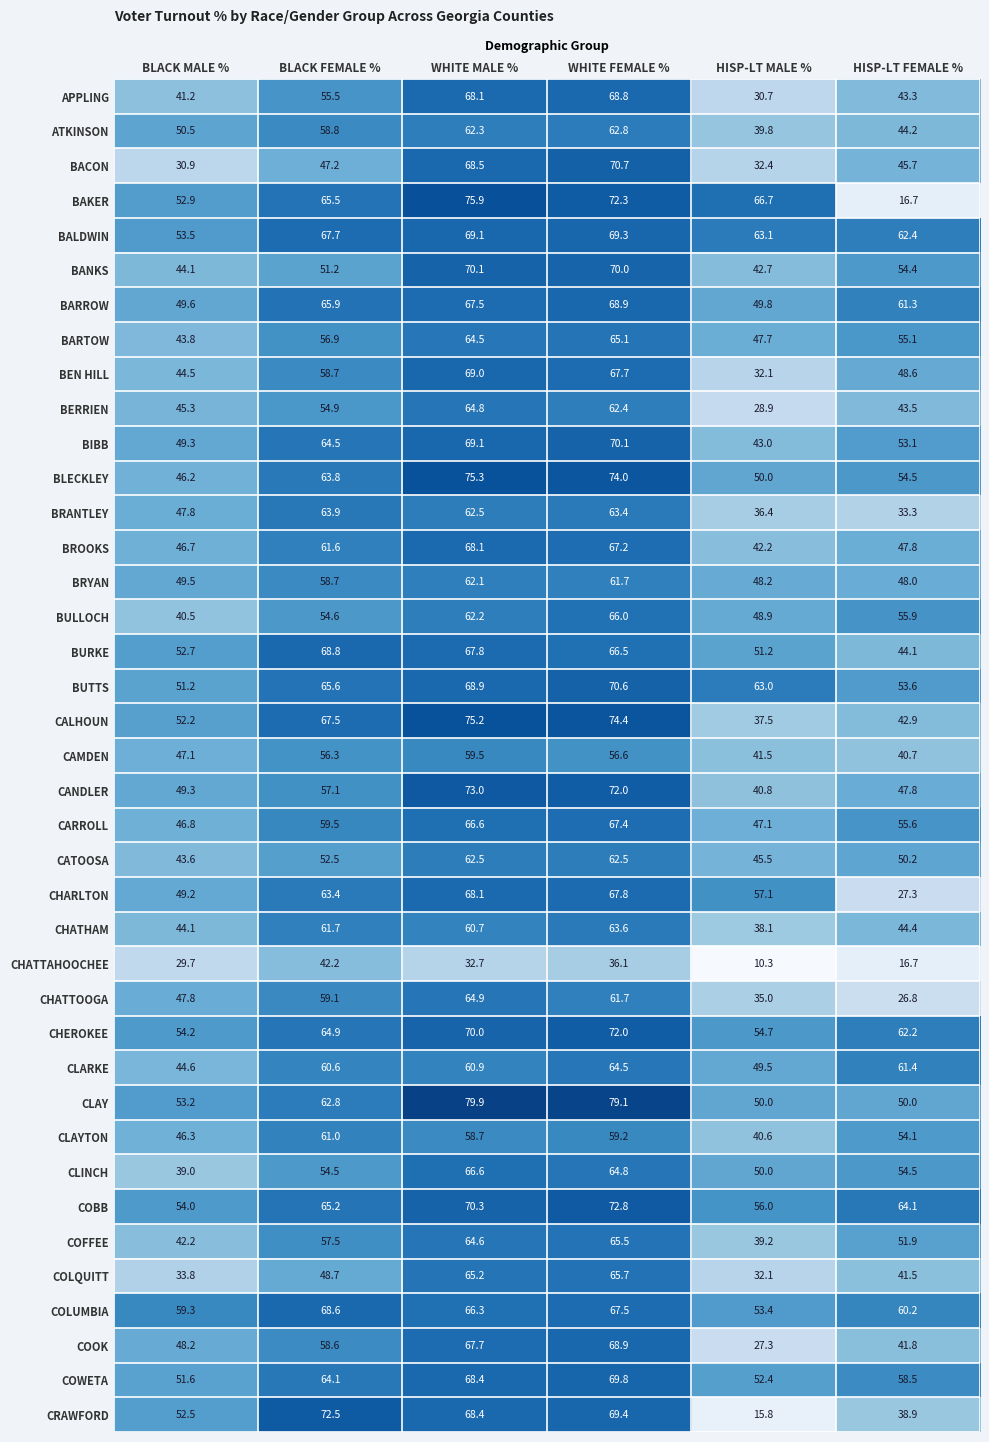

What is the average value of the CATOOSA series?

52.8